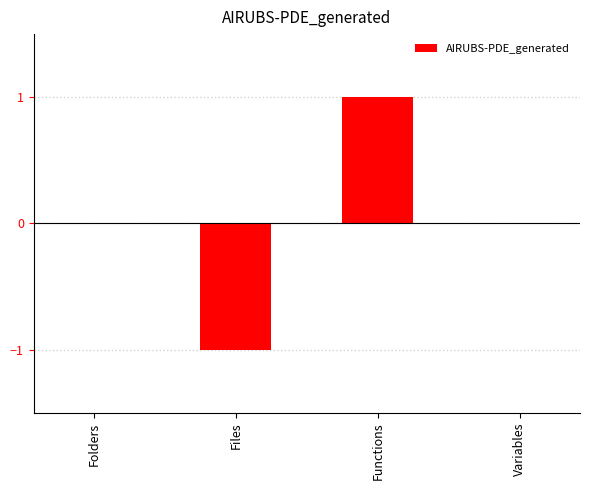

What position from the left is Functions?

3